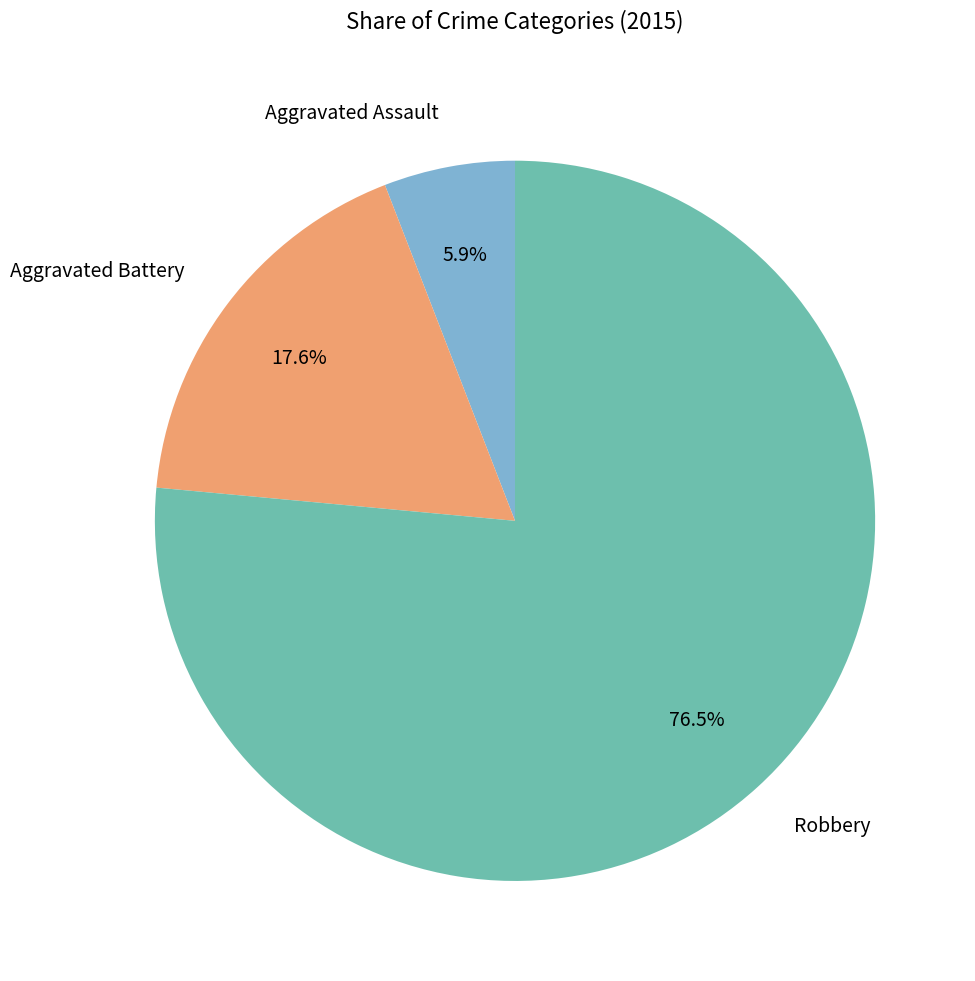

Is it true that Robbery is 89% of the pie?

False